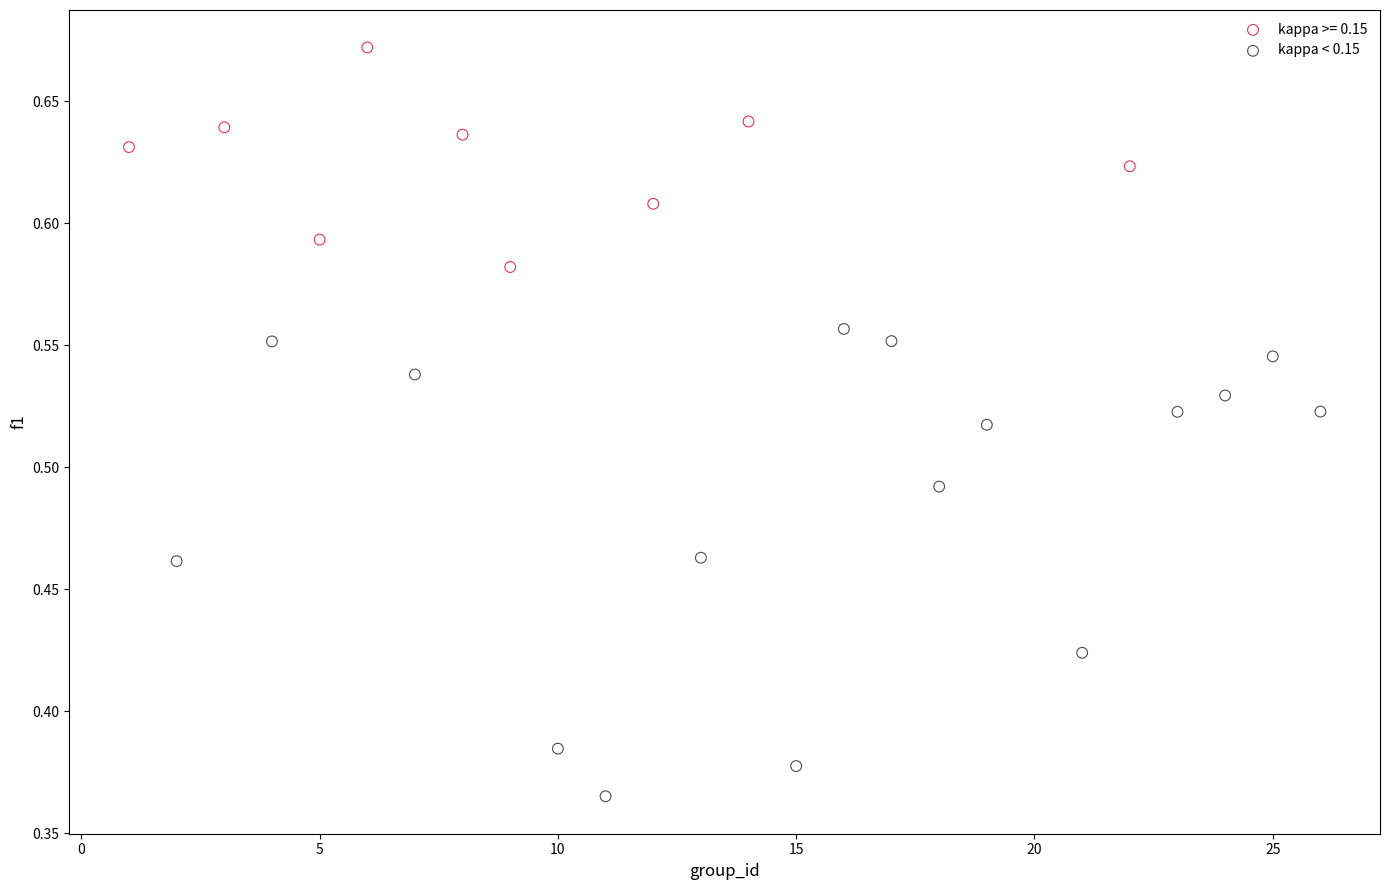

Which series contains the lowest Y value?

kappa < 0.15